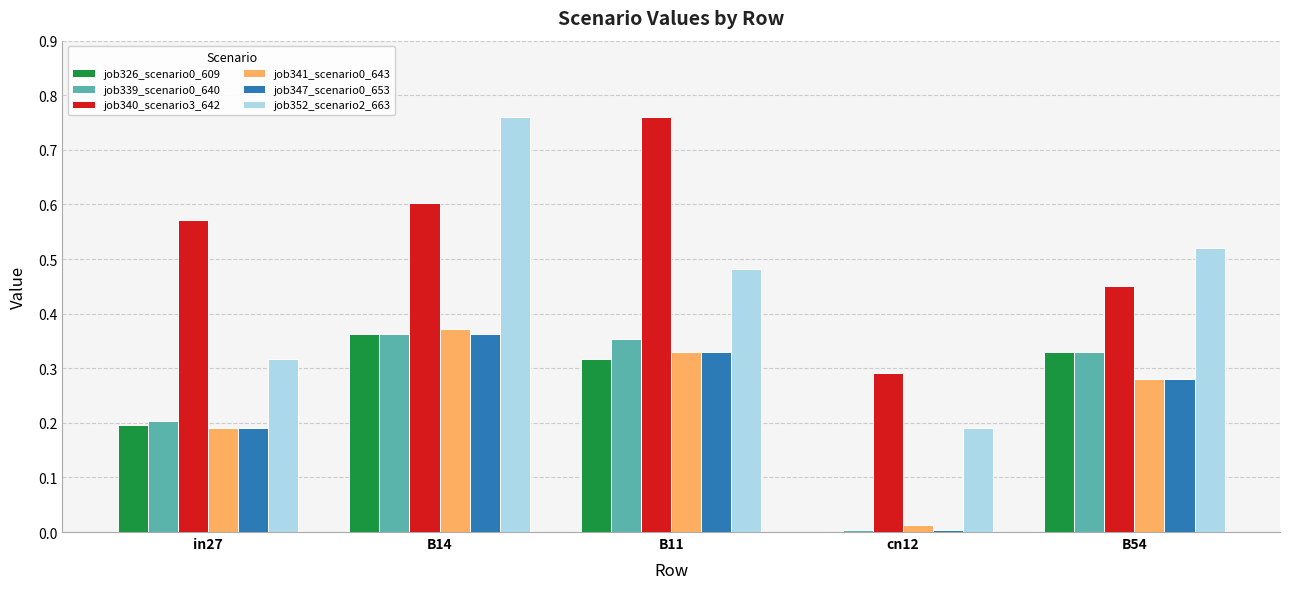

At which label does job340_scenario3_642 reach its peak?

B11